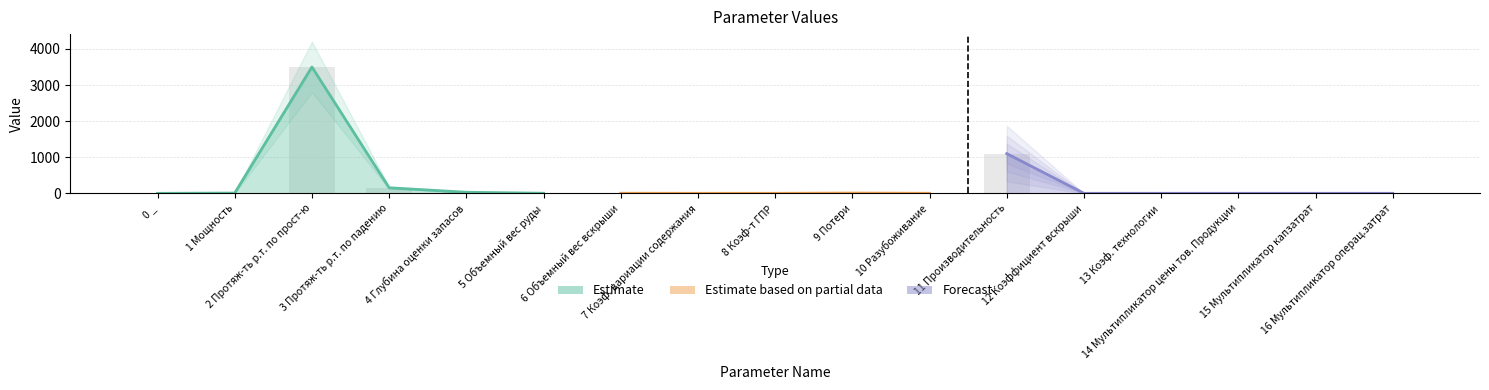

List the labels in order of value, smallest first.

0 _, 7 Коэф. вариации содержания, 8 Коэф-т ГПР, 13 Коэф. технологии, 14 Мультипликатор цены тов. Продукции, 15 Мультипликатор капзатрат, 16 Мультипликатор операц.затрат, 12 Коэффициент вскрыши, 10 Разубоживание, 6 Объемный вес вскрыши, 5 Объемный вес руды, 9 Потери, 1 Мощность, 4 Глубина оценки запасов, 3 Протяж-ть р.т. по падению, 11 Производительность, 2 Протяж-ть р.т. по прост-ю